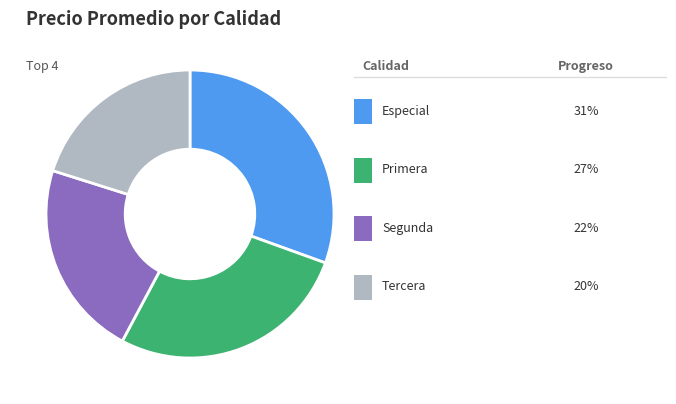

Does any single category account for the majority?

No